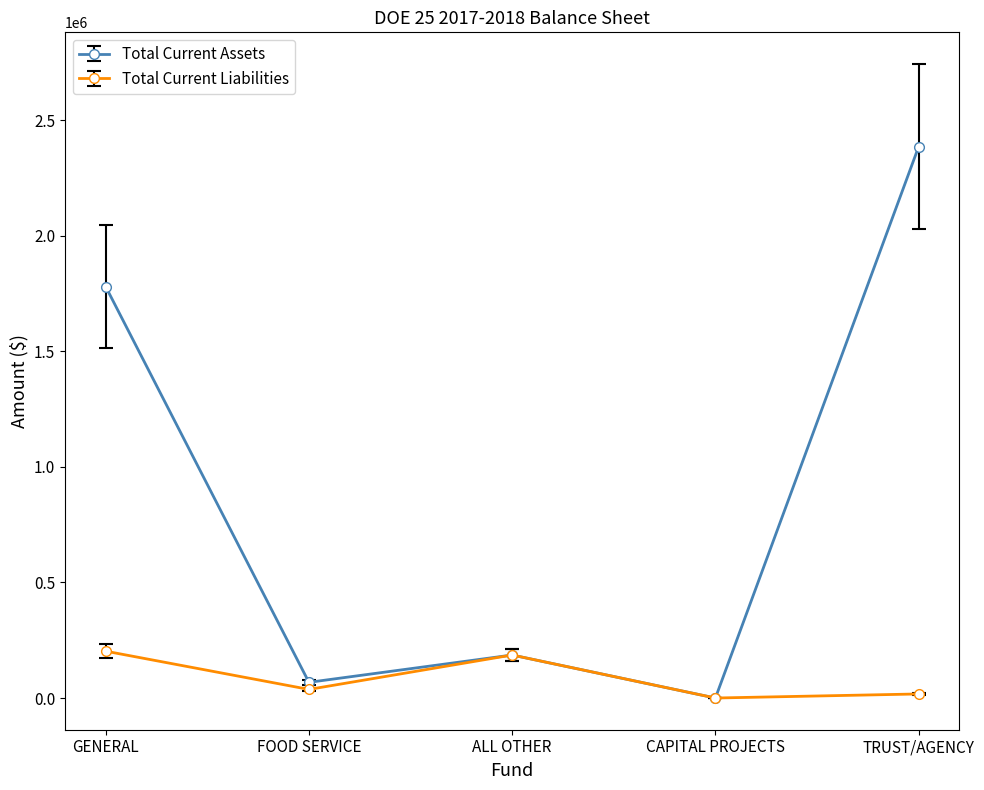

Reading left to right, transcribe all the data shown in this chart.

Total Current Assets: 1780473.7	67931.6	186134.8	0.0	2385843.2
Total Current Liabilities: 202750.4	37217.9	186134.8	0.0	17616.6